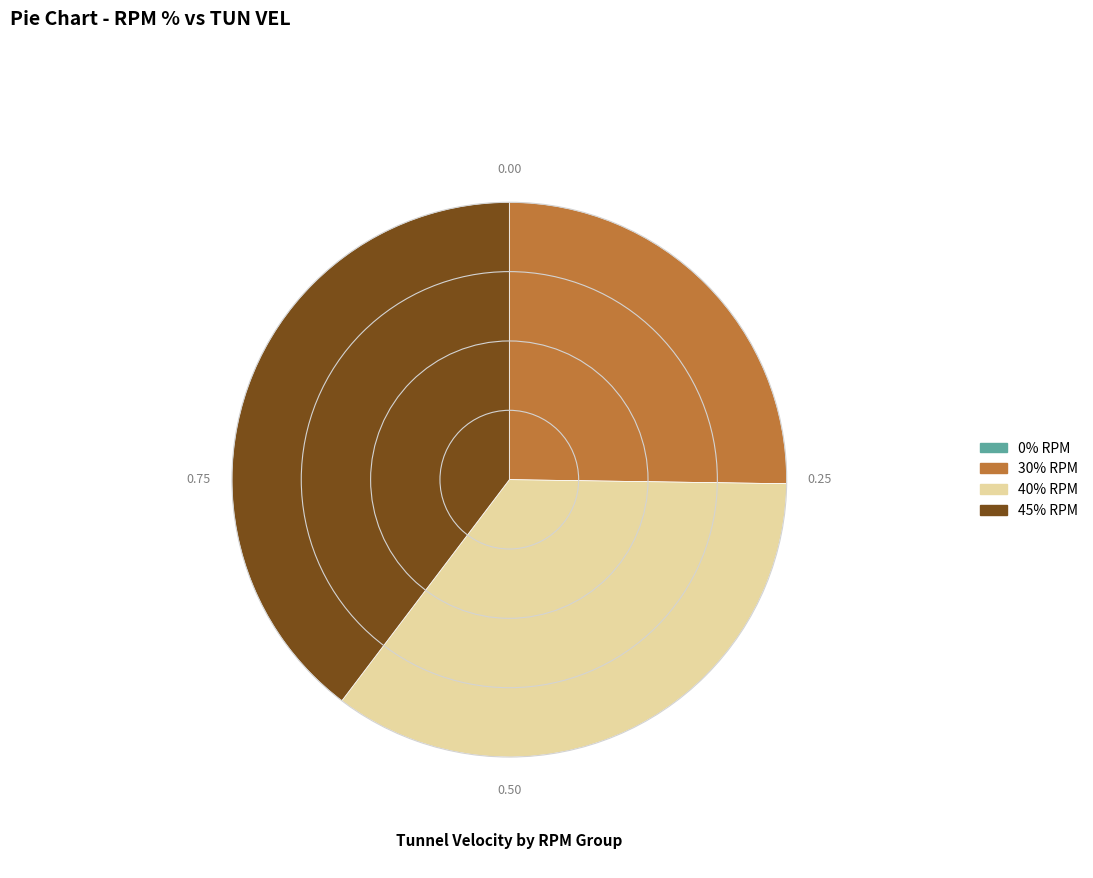

Is there a majority slice in this chart?

No